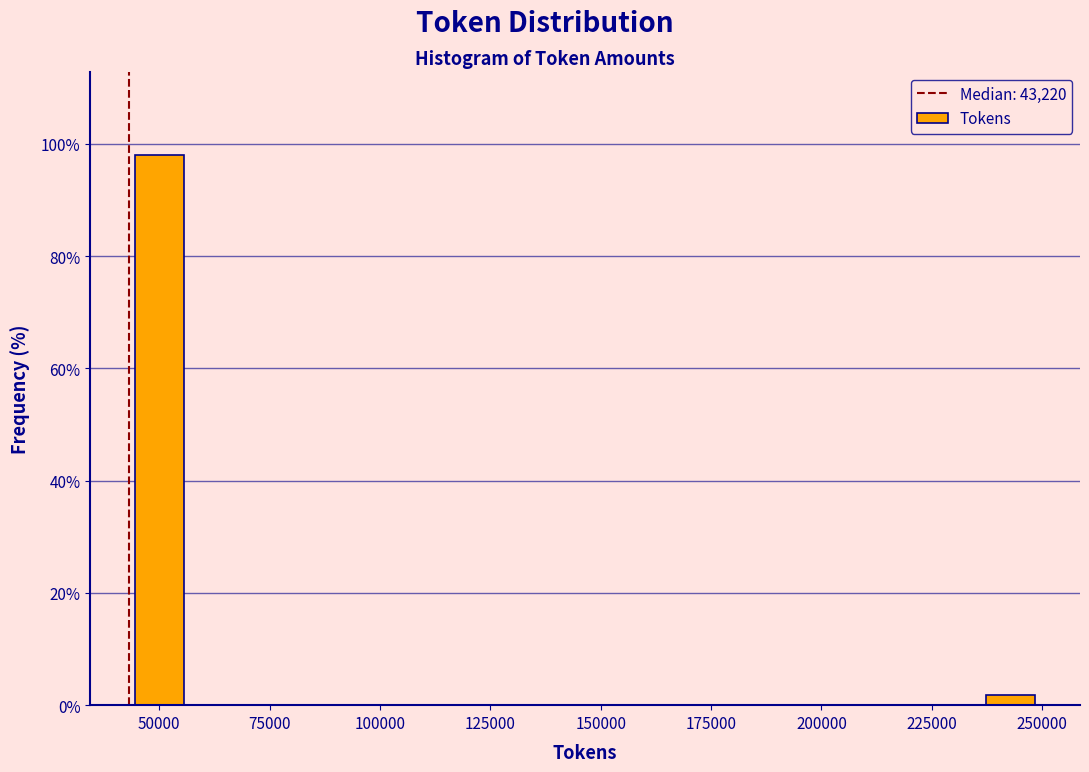

Around what value on the x-axis is the tallest bar? Give the approximate position of its centre, as read against the axis.

50000